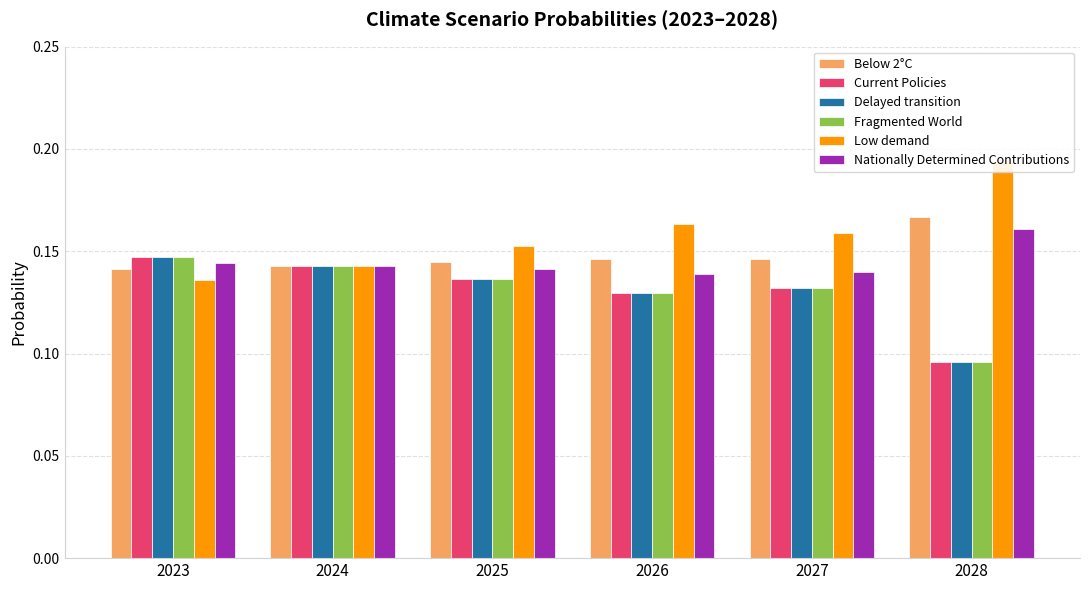

What is the greatest value displayed?

0.2